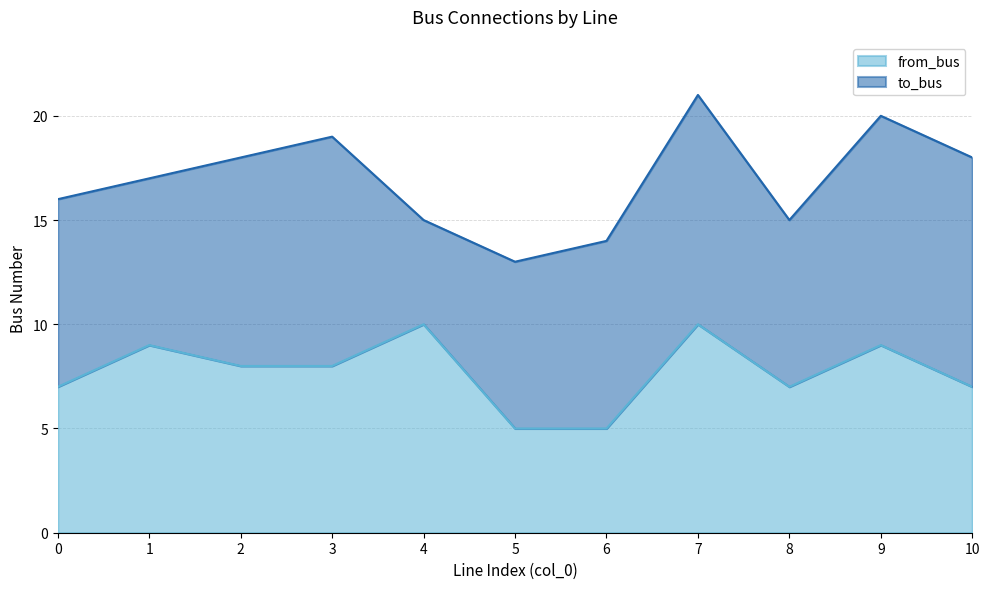

The value at 1 is 12. True or false?

False